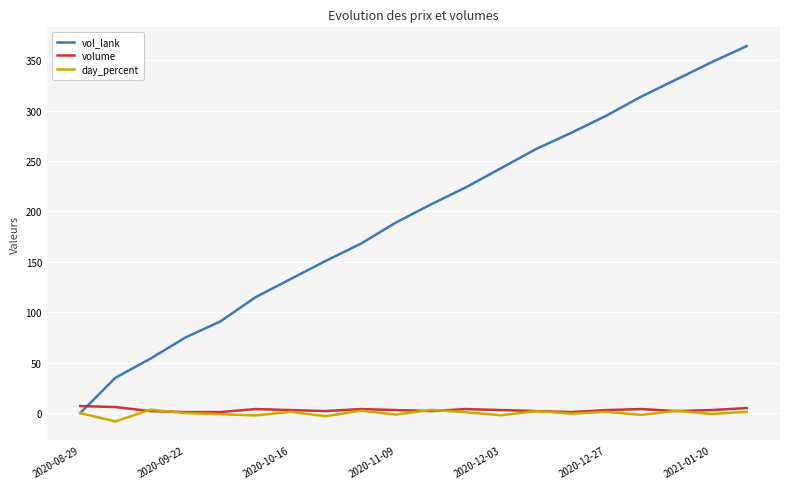

How many values in vol_lank are above zero?

19